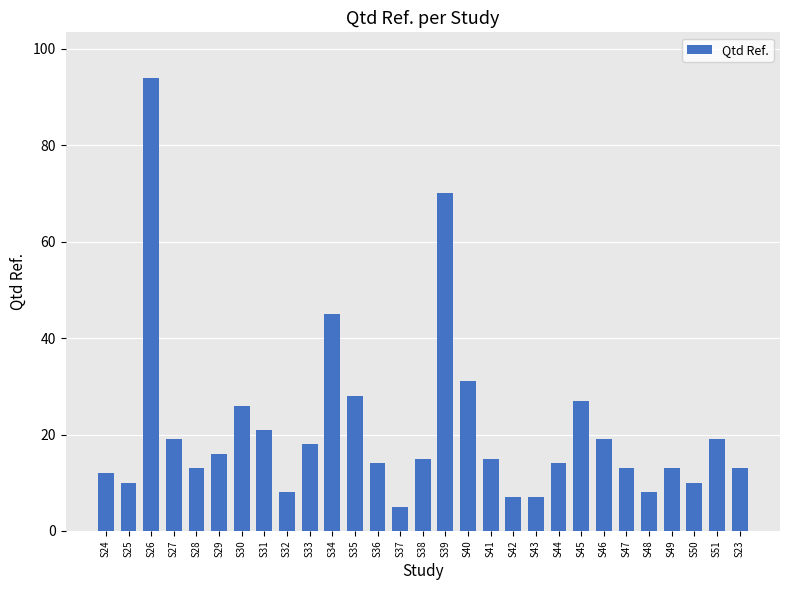

What is the minimum value shown in the chart?

5